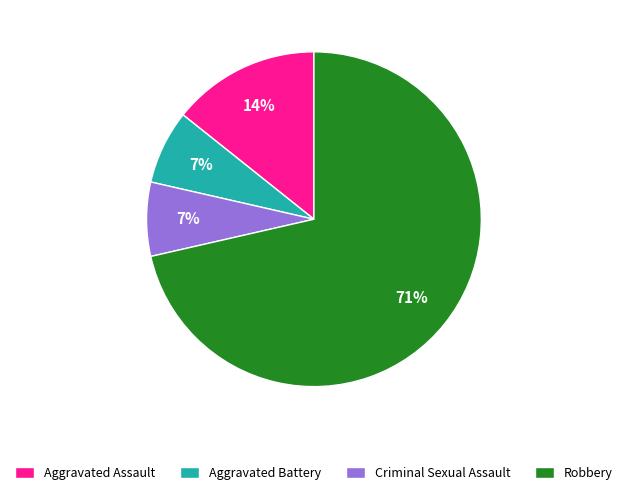

Count the number of slices in the pie.

4